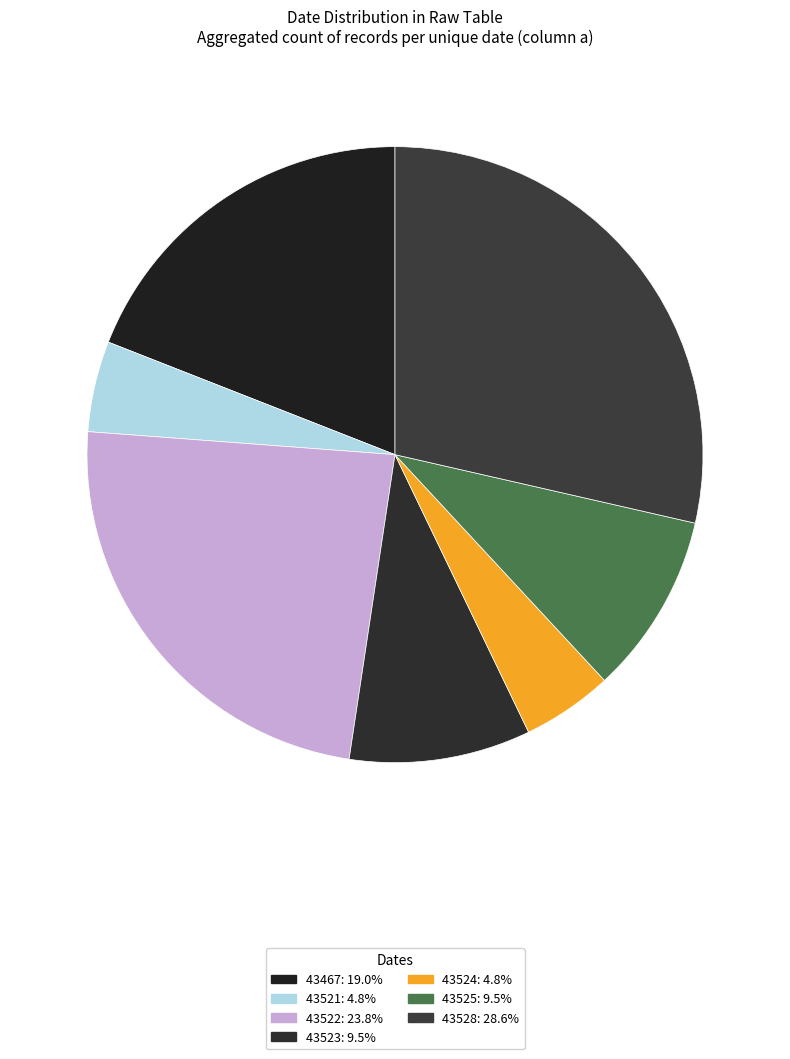

How many slices are in this pie chart?

7